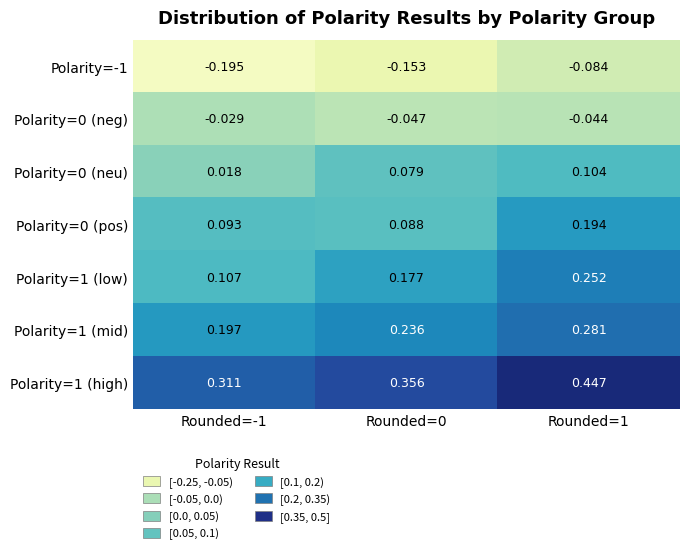

At which category is the sum across all series the highest?

Rounded=1